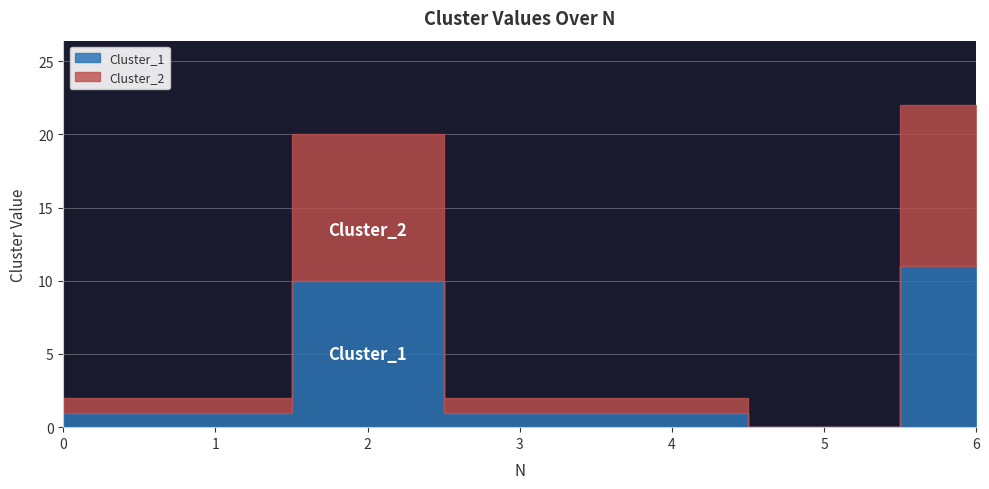

Is the value of Cluster_1 at 6 greater than the value of Cluster_2 at 6?

No